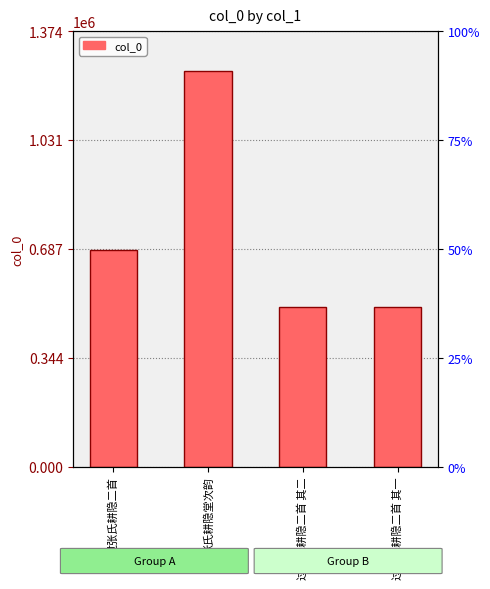

What is the average value?

735480